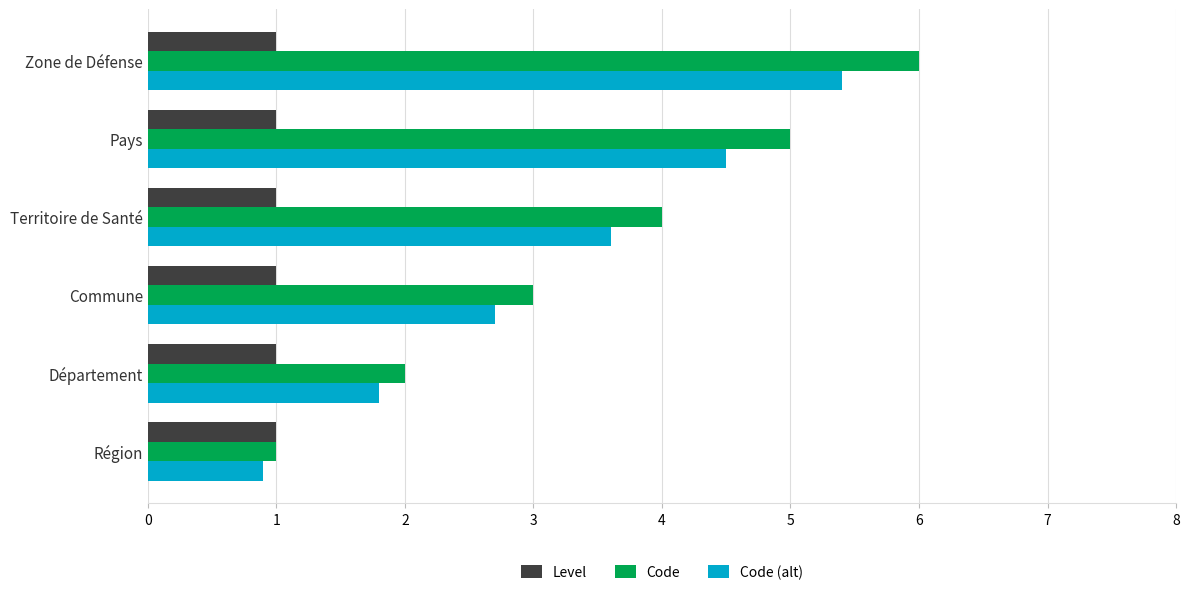

How many data points does each series have?

6